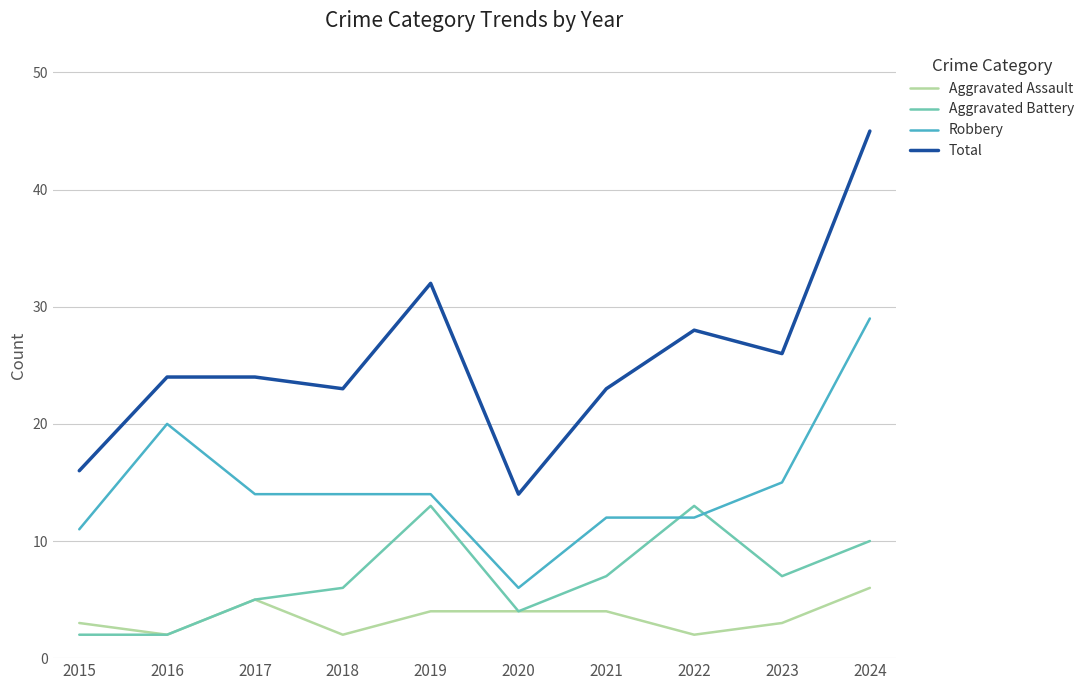

What is the difference between the maximum and minimum values in the Aggravated Assault series?

4